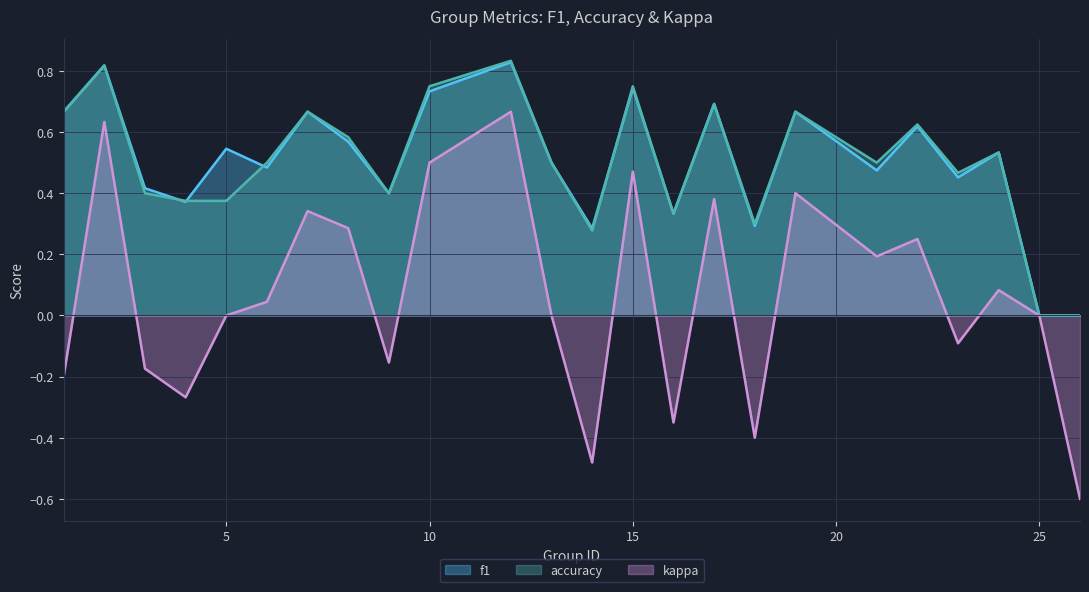

Which series has the largest range (max minus min)?

kappa